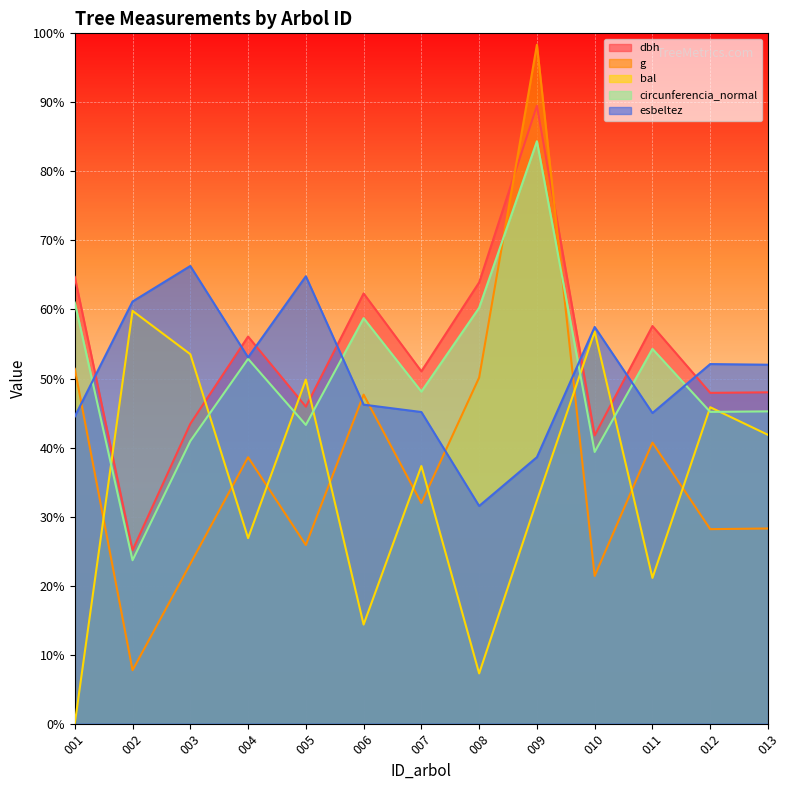

Is the value of dbh at 002 greater than the value of g at 001?

No